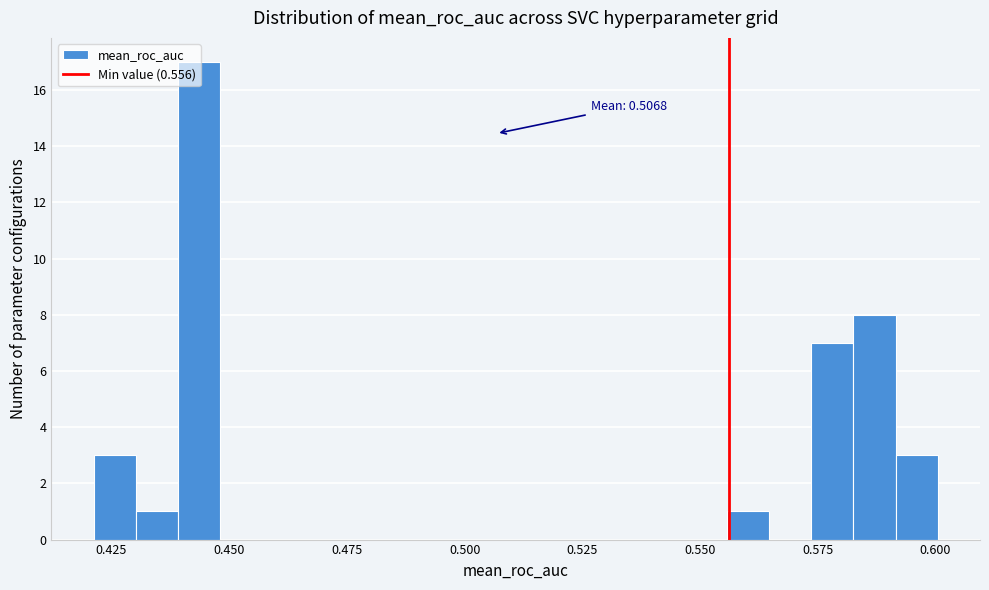

Around what value on the x-axis is the tallest bar? Give the approximate position of its centre, as read against the axis.

0.445